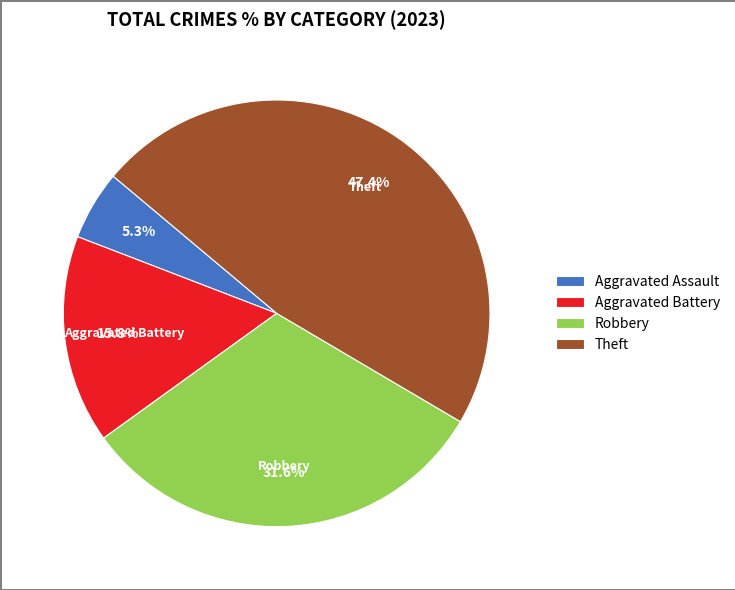

Approximately how many times larger is the value at Robbery compared to Aggravated Assault?

6.0